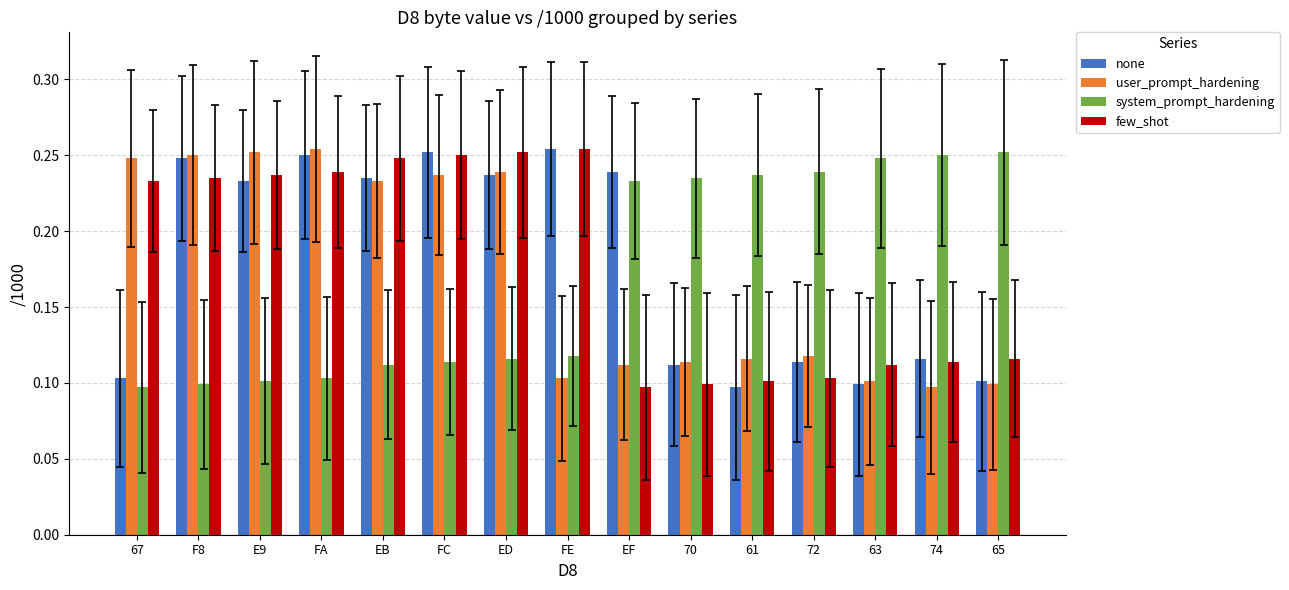

What is the total value across all series at 63?

0.6